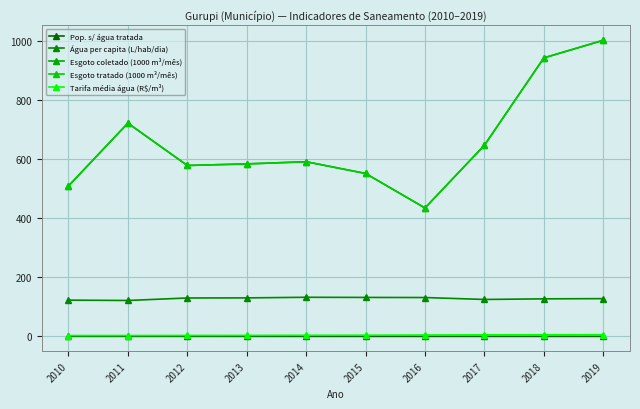

Where is the first local maximum for Pop. s/ água tratada?

2012